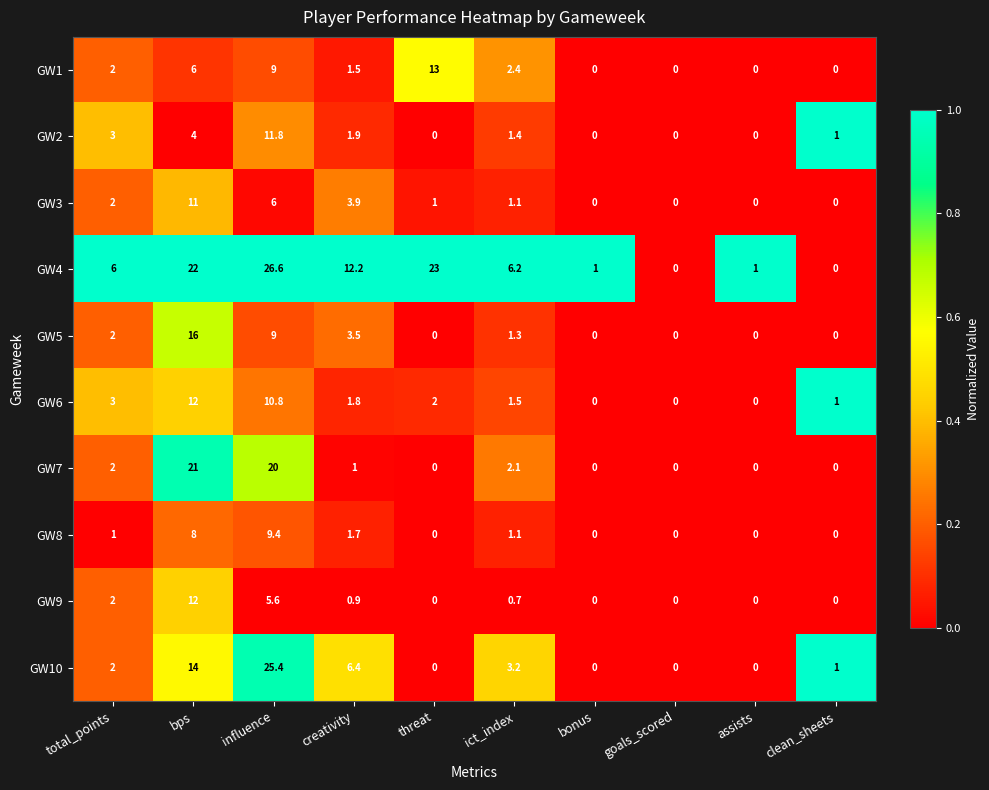

True or false: GW4 has a value of 9.9 at goals_scored.

False